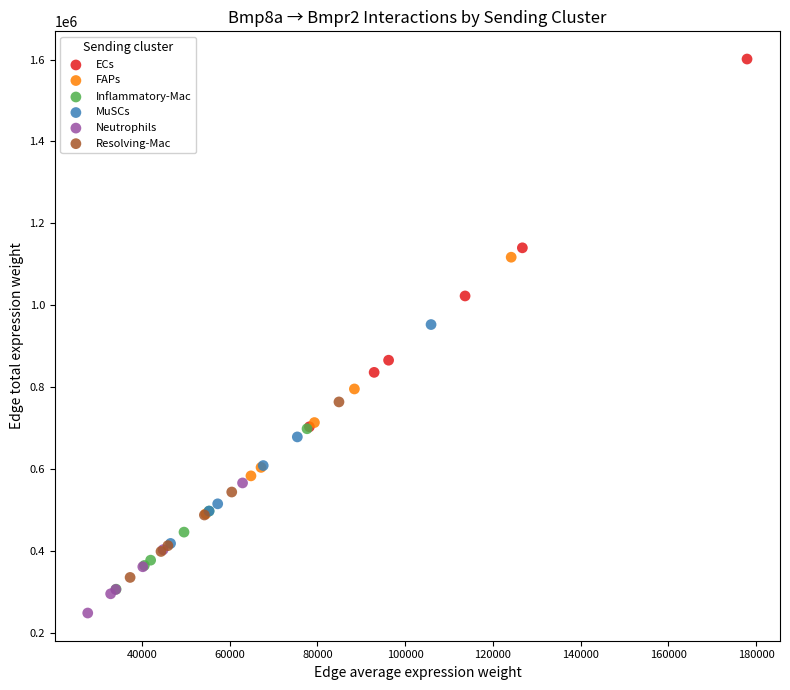

Which series has the largest Y range (max minus min)?

ECs